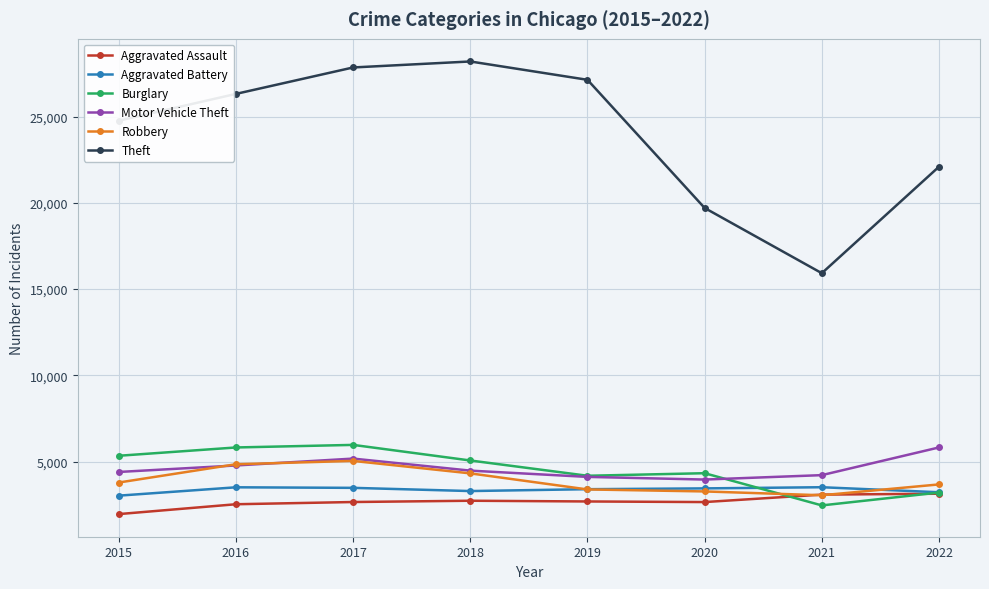

Is it true that Motor Vehicle Theft equals 1728 at 2020?

False